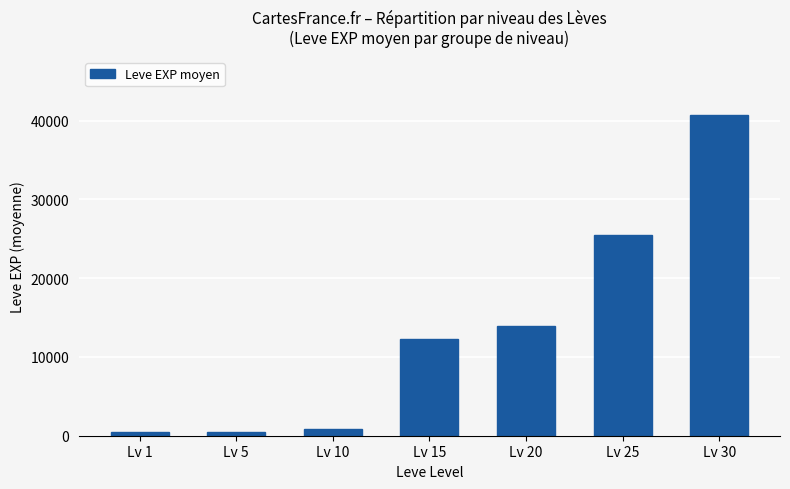

What is the value of the 4th bar from the left?

12278.3